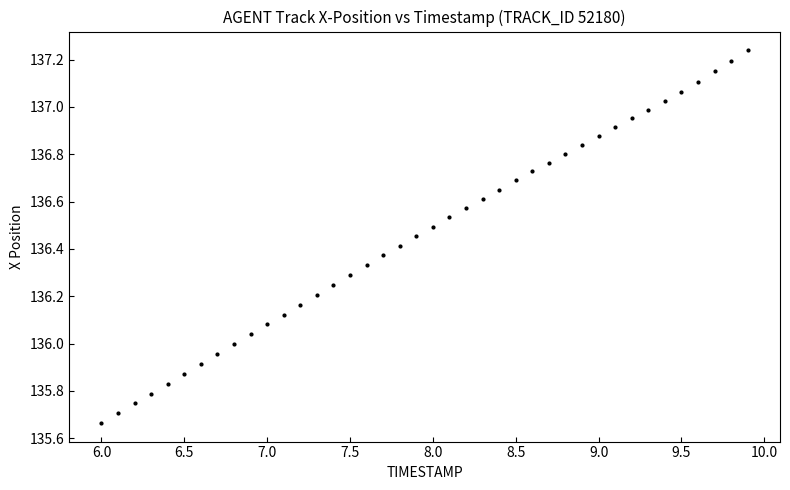

What is the range of X values (max minus min)?

3.9